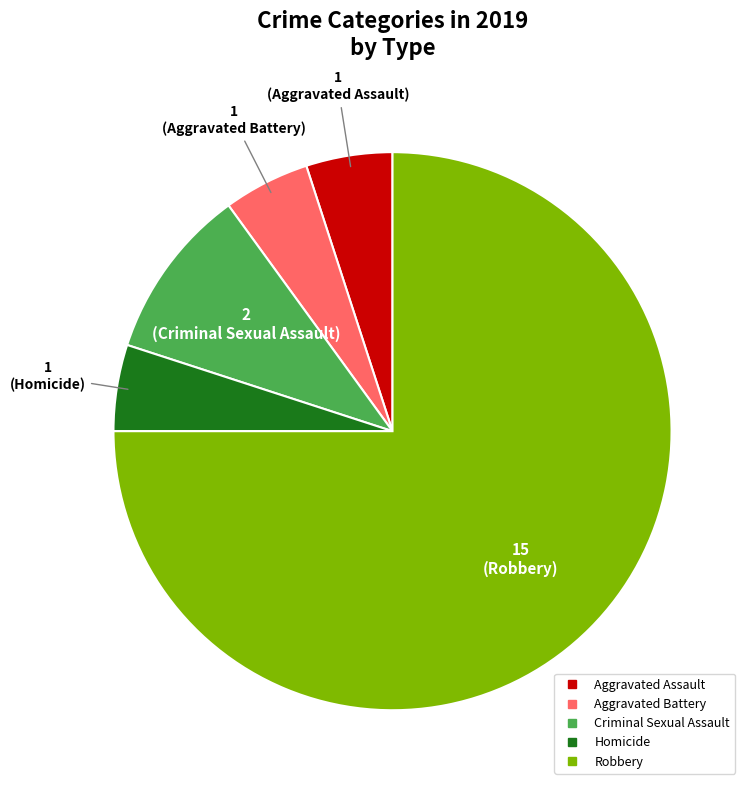

Combined, do Aggravated Assault and Homicide account for over 50%?

No